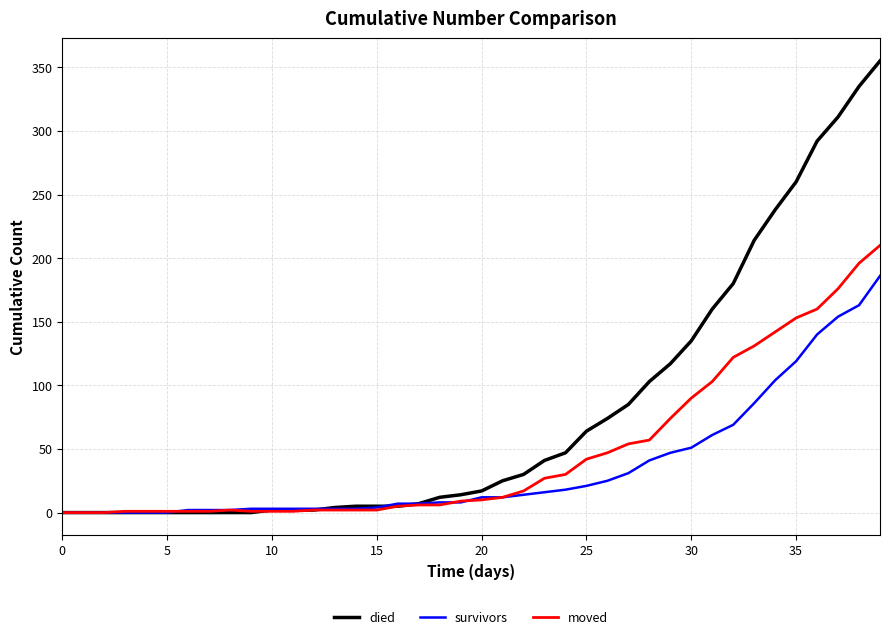

What is the maximum value for died?

355